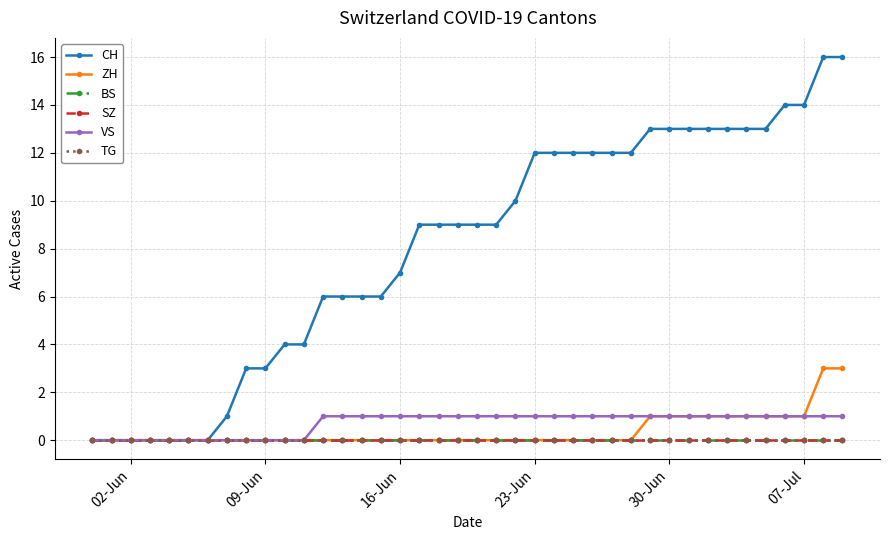

Does the chart have visible grid lines?

Yes